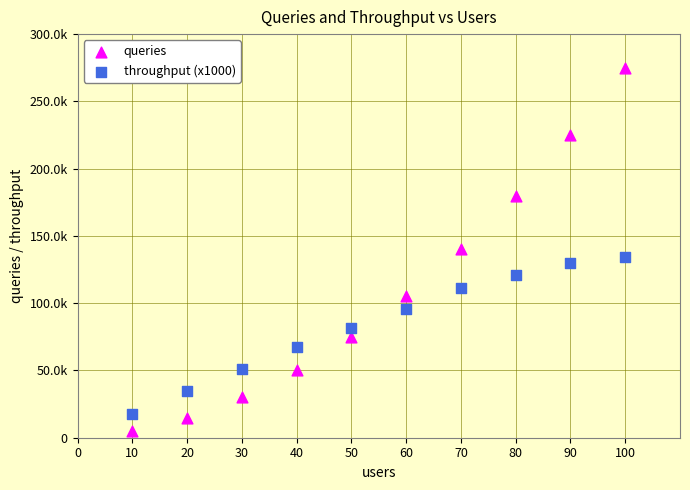

What are all the series names shown in the legend?

queries, throughput (x1000)